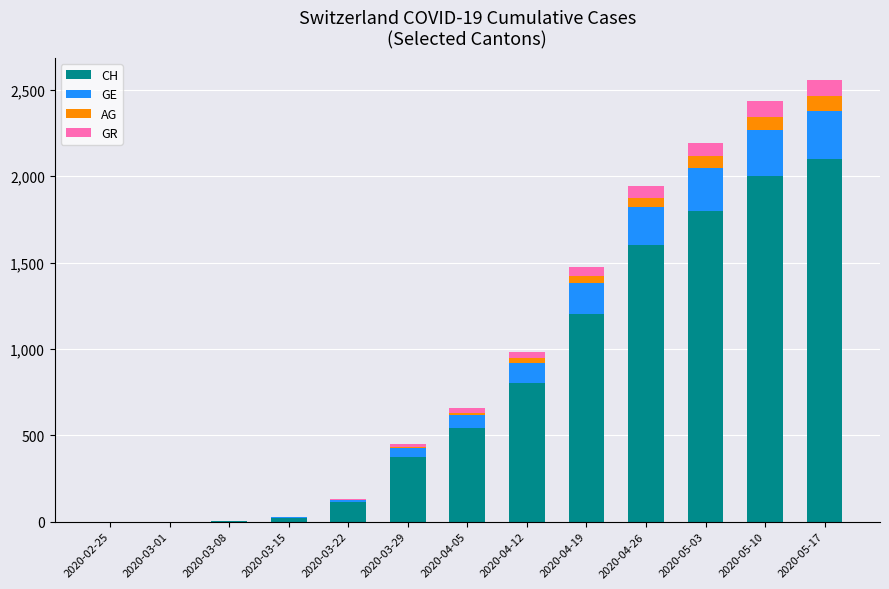

Which category has the highest value in the CH series?

2020-05-17